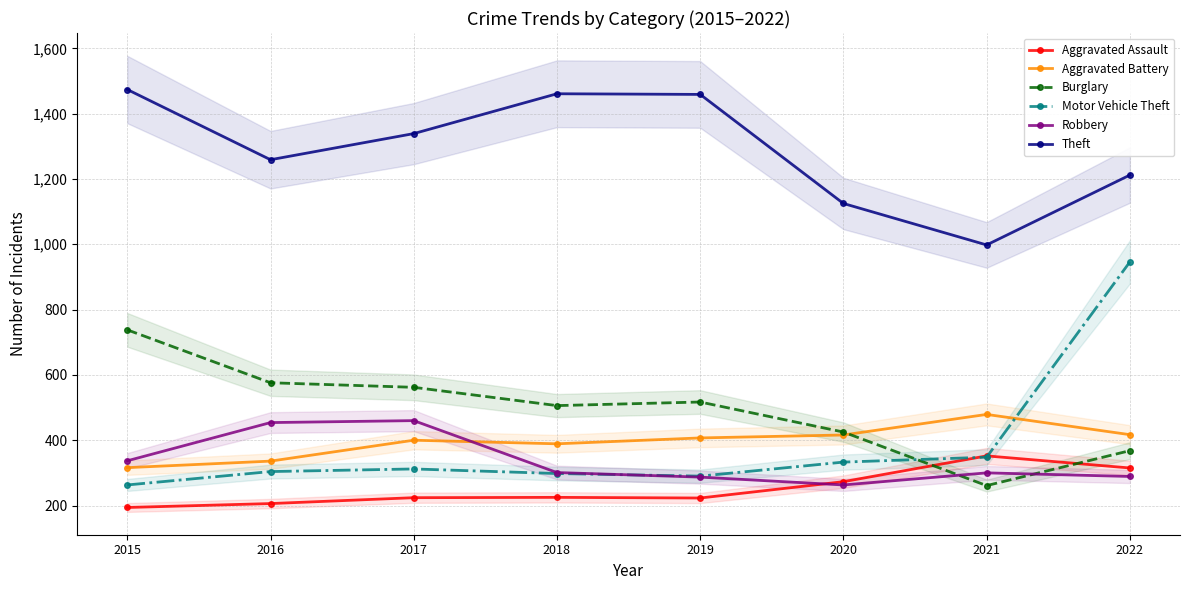

At which label is Robbery closest to 361?

2015